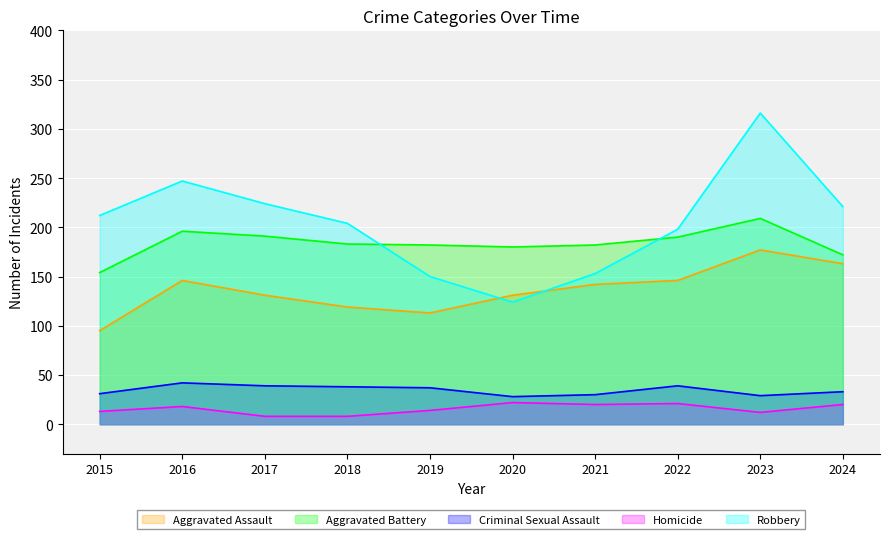

Is it true that Criminal Sexual Assault equals 33 at 2024?

True